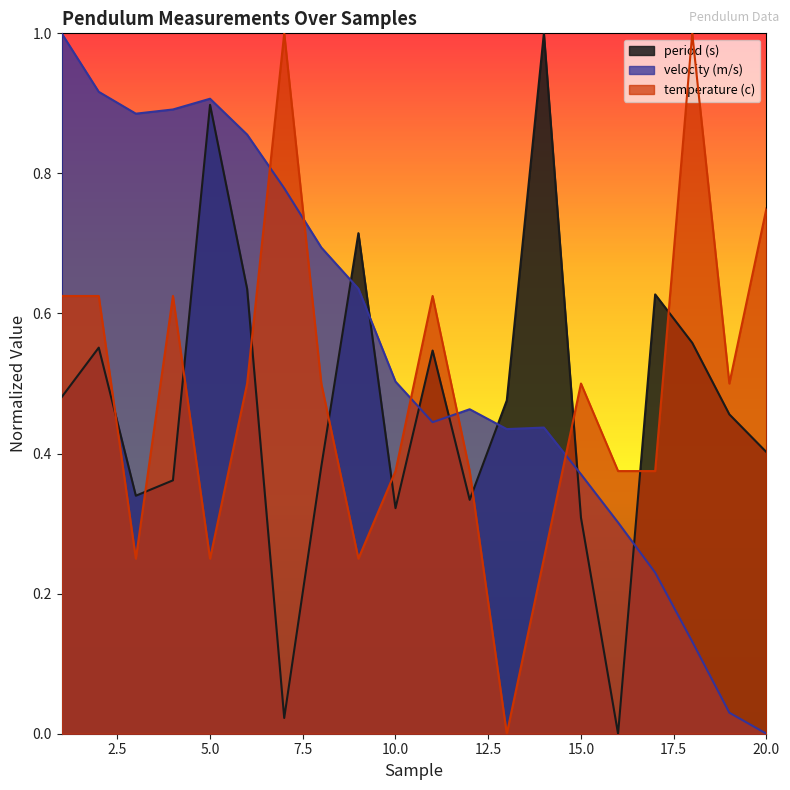

What is the sum of the temperature (c) values at 16 and 19?

0.9